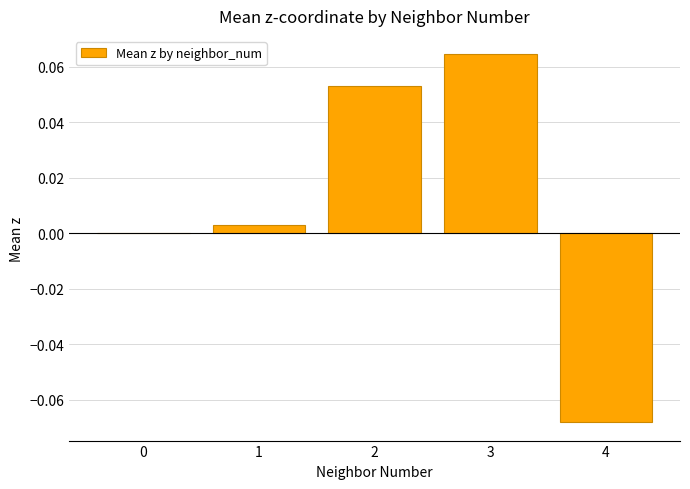

Count the number of categories in the chart.

5